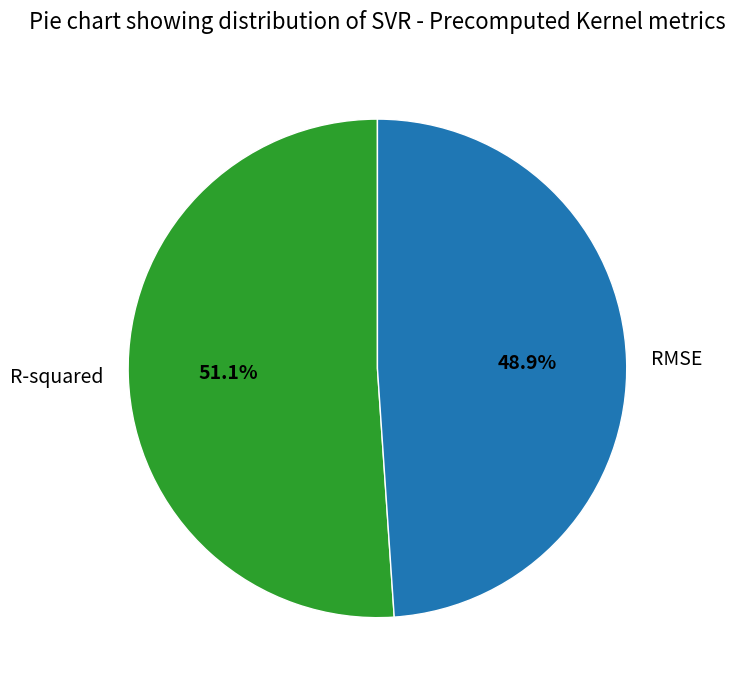

To the nearest percent, what portion does RMSE represent?

49%